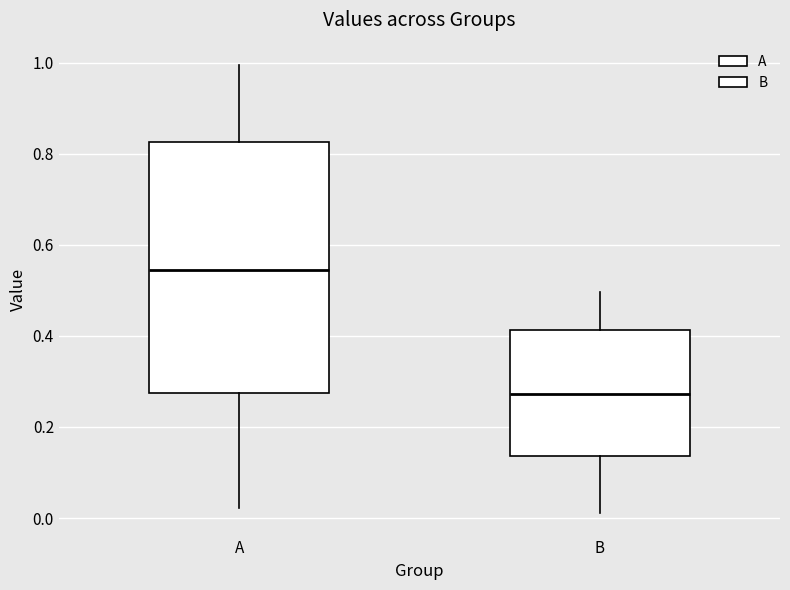

Where is the upper edge of the box for B on the y-axis? The values are not printed on the chart, so give them approximately, as read against the axis.

0.42